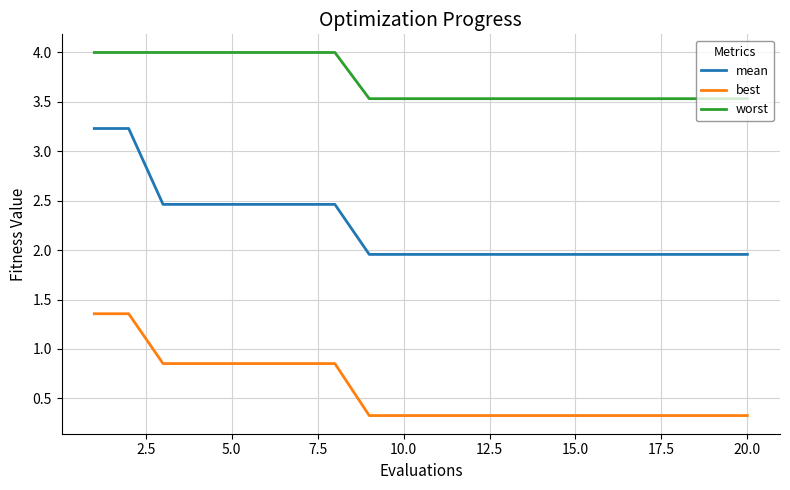

What is the smallest value displayed?

0.3